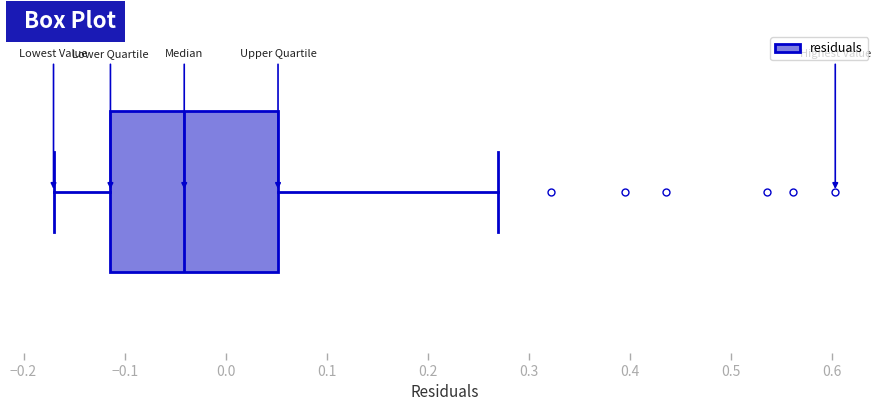

Where is the left edge of the box on the x-axis? The values are not printed on the chart, so give them approximately, as read against the axis.

-0.11